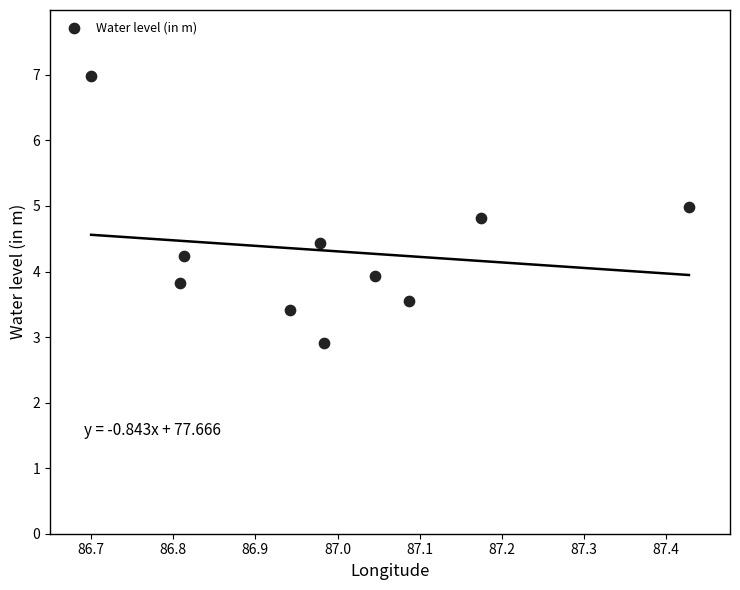

What is the average Y value?

4.3